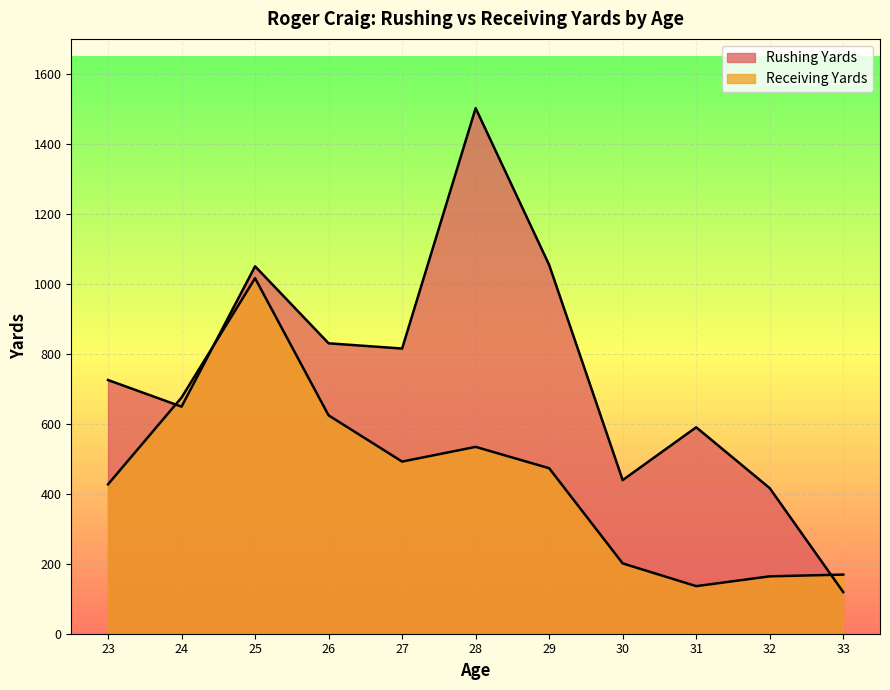

The value of Rushing Yards at 26 is 830. True or false?

True